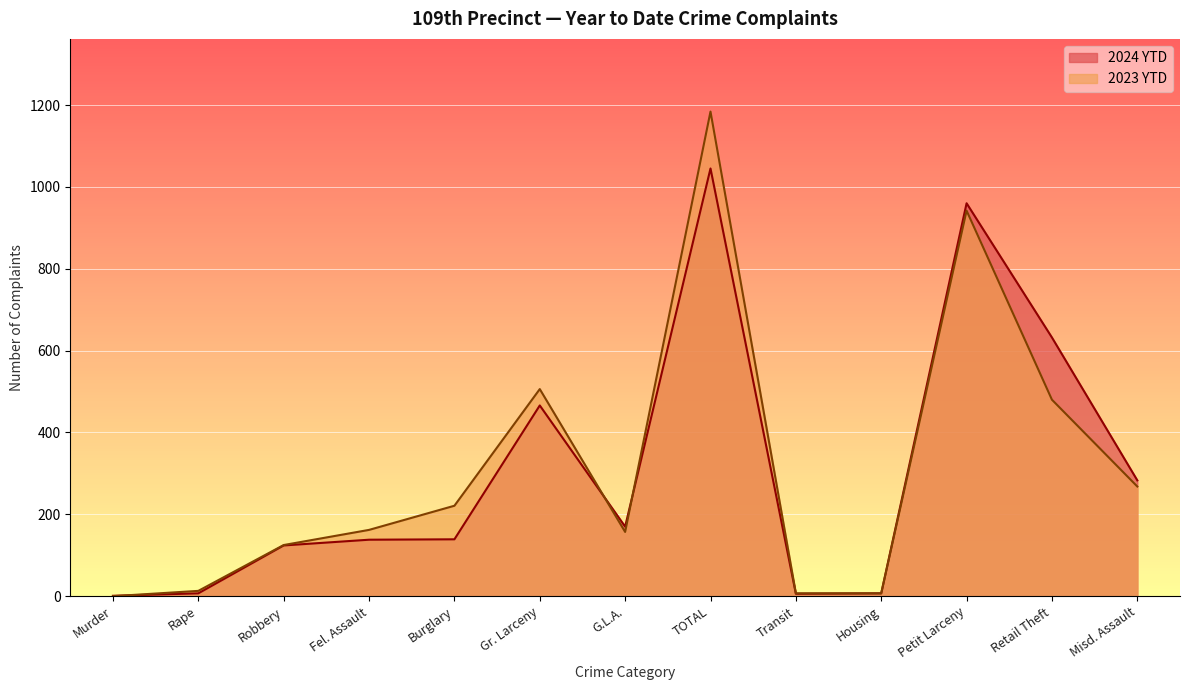

Is it true that 2024 YTD equals 669 at Petit Larceny?

False